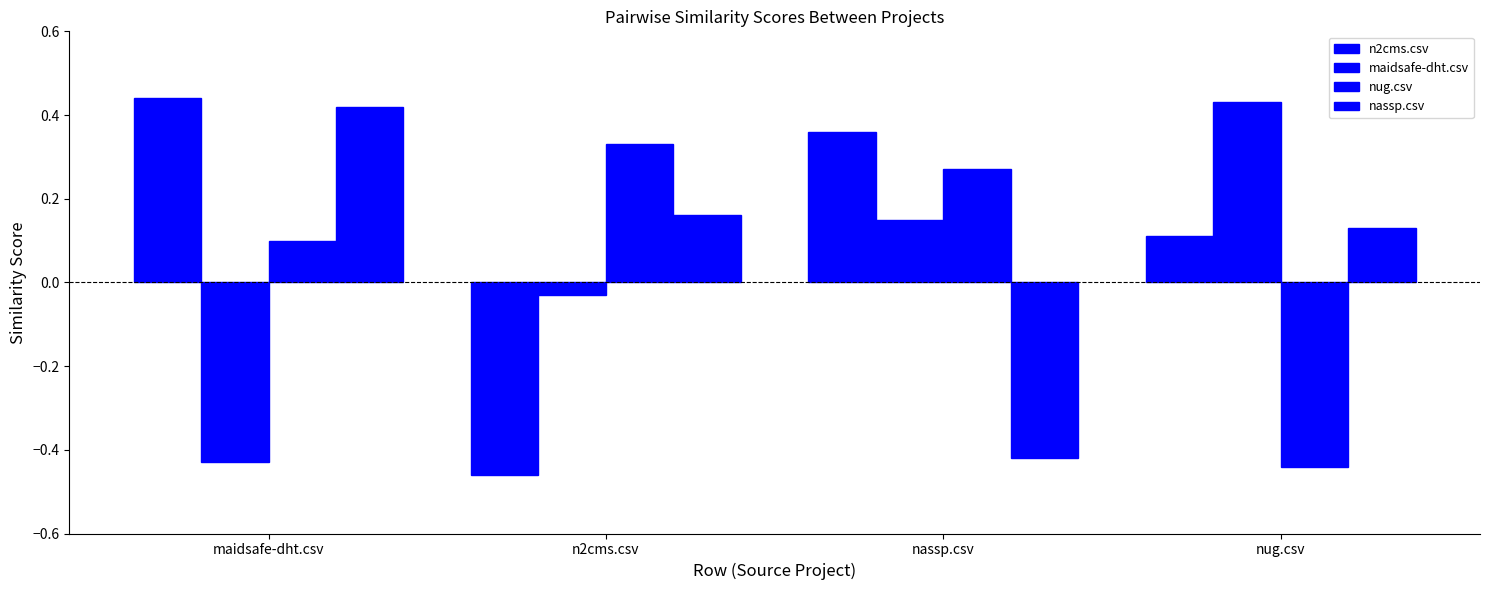

What is the label of the 1st bar from the left?

maidsafe-dht.csv